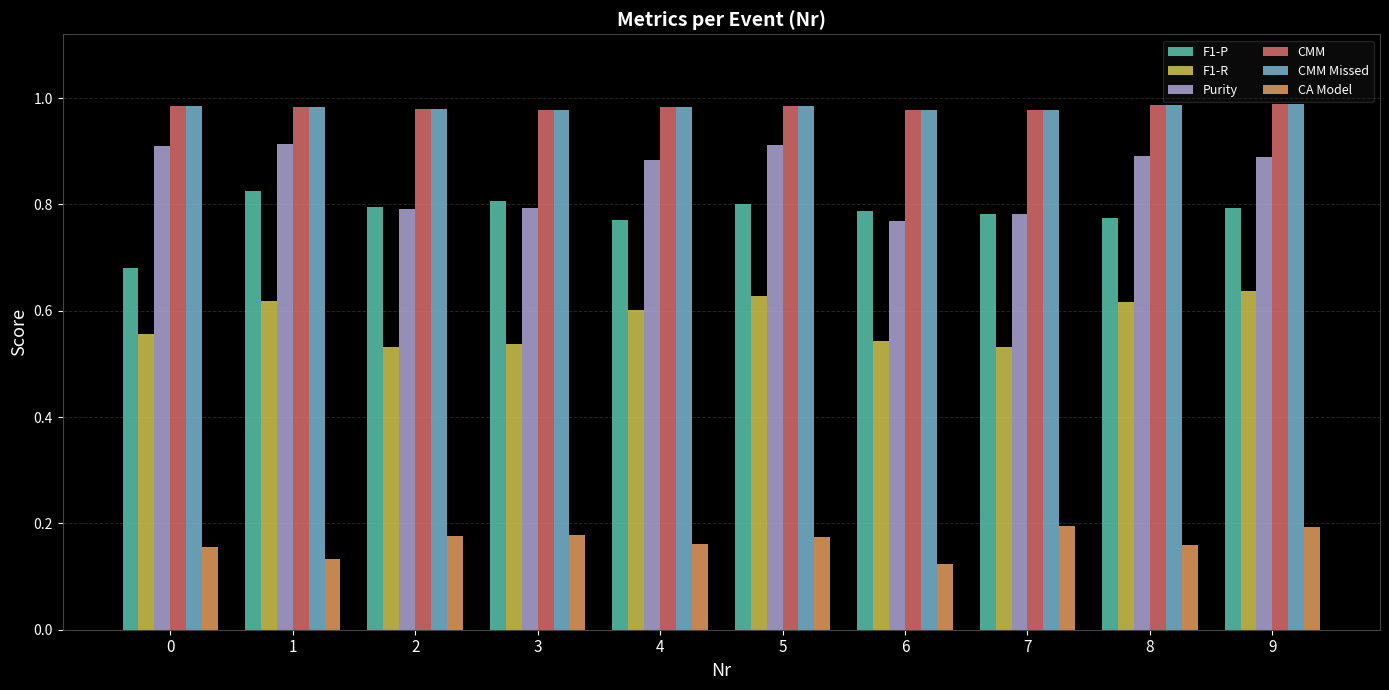

Count the Purity values in the range 0 to 1.

10